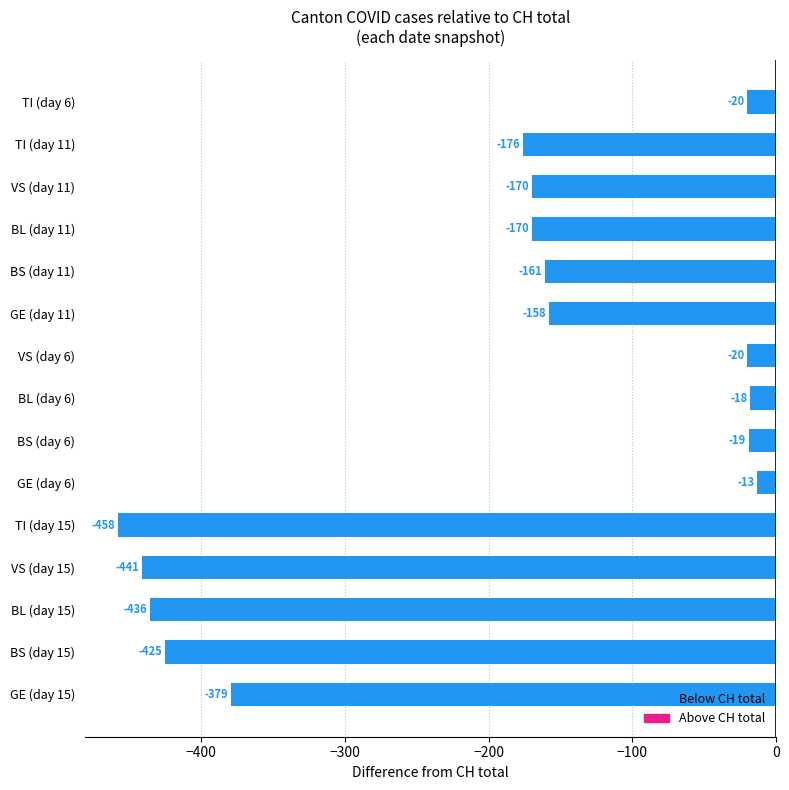

Where is the data nearest to the value -235?

TI (day 11)